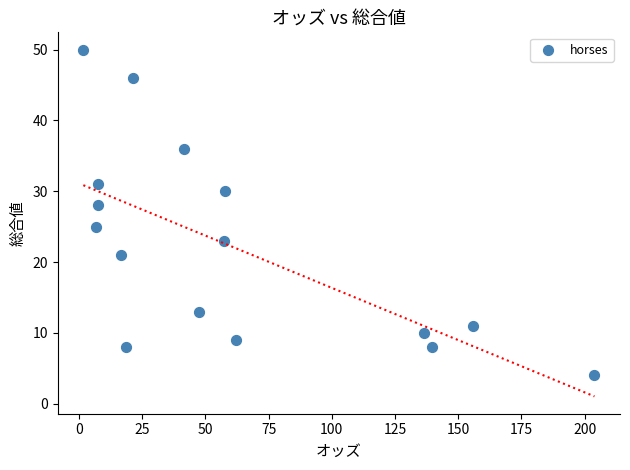

What Y value in the scatter plot is closest to 27?

28